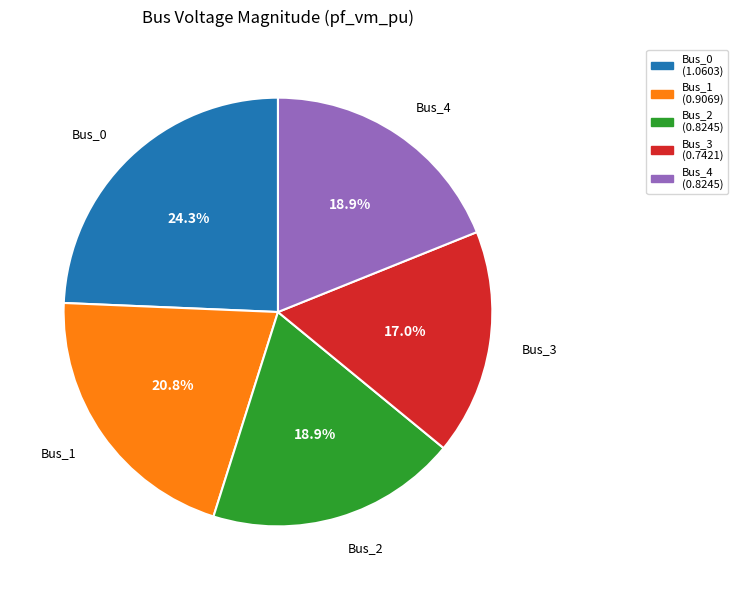

How many slices are in this pie chart?

5